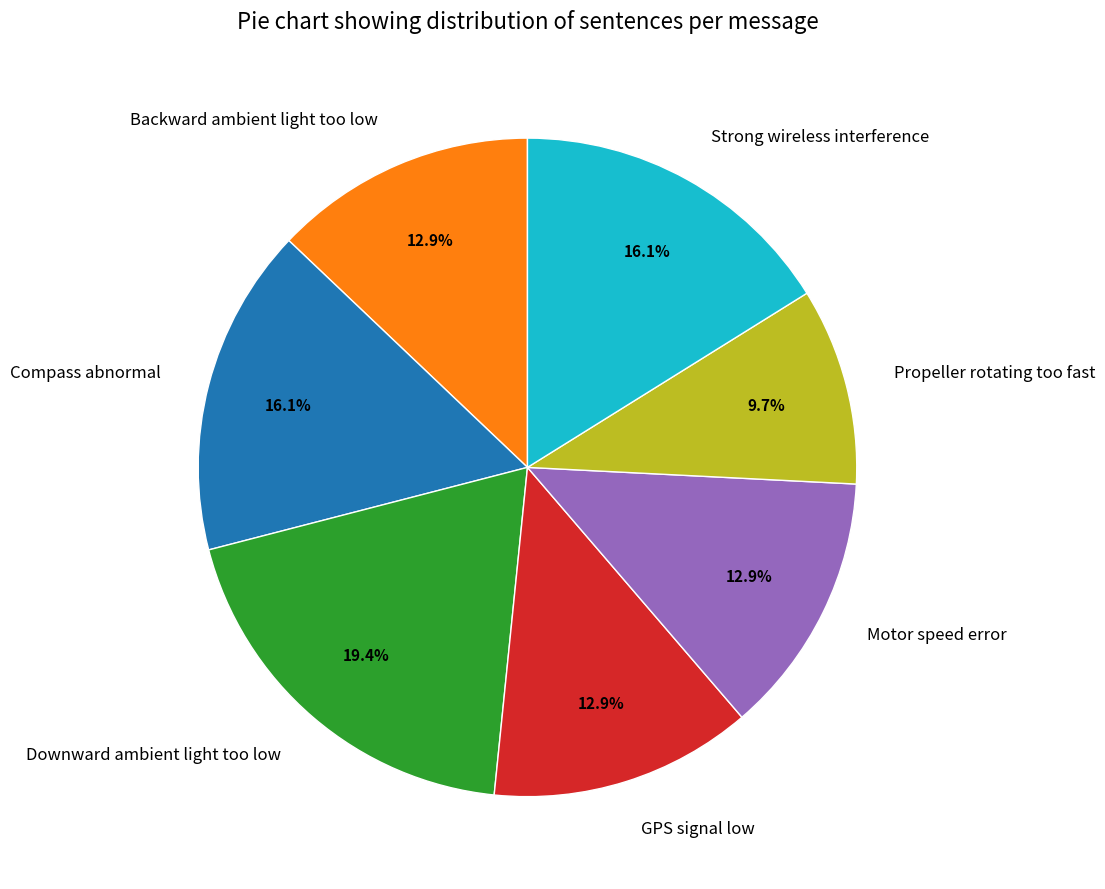

To the nearest percent, what is the combined percentage of Compass abnormal and Strong wireless interference?

32%